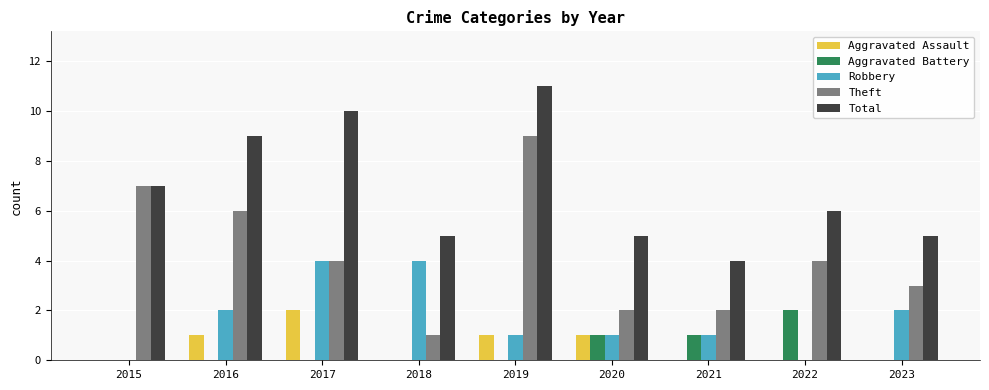

What is the sum of the Theft values at 2022 and 2016?

10